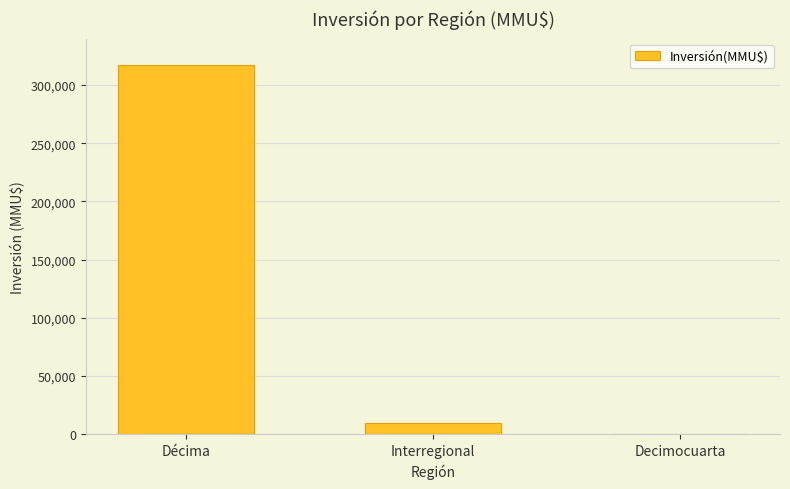

At which label is the value closest to 158621?

Interregional